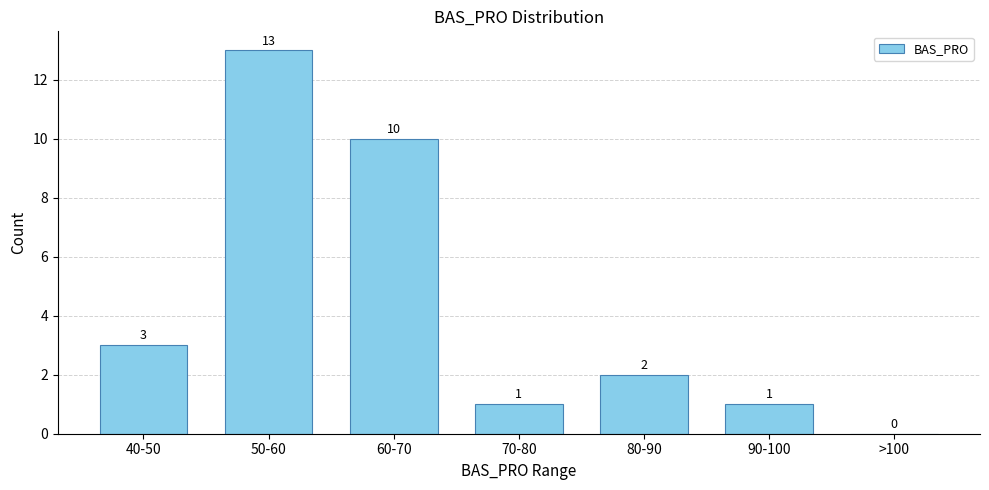

Reading left to right, what are all the values shown in this chart?

40-50=3	50-60=13	60-70=10	70-80=1	80-90=2	90-100=1	>100=0